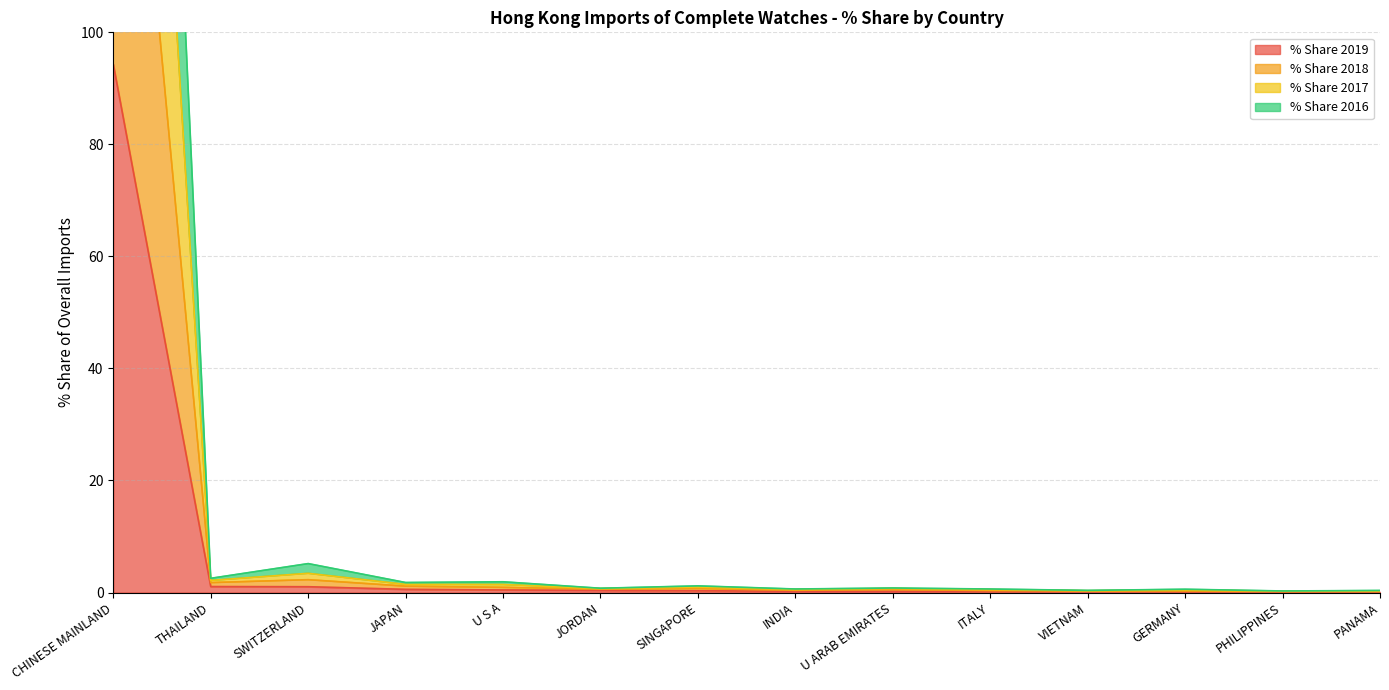

True or false: % Share 2019 has a value of 0.1 at U ARAB EMIRATES.

False